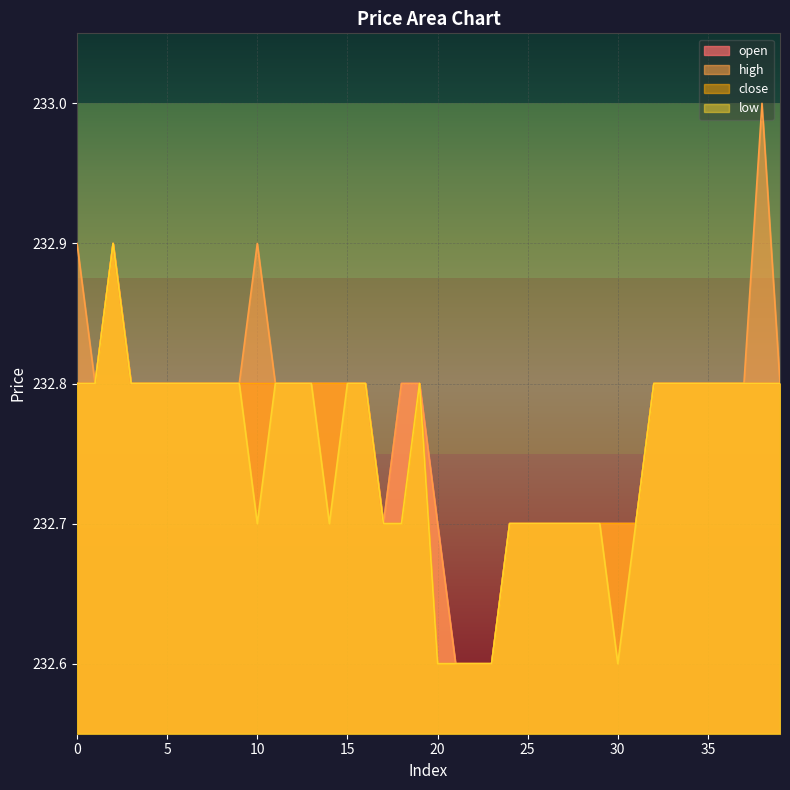

Is the value of open at 32 greater than the value of high at 16?

No